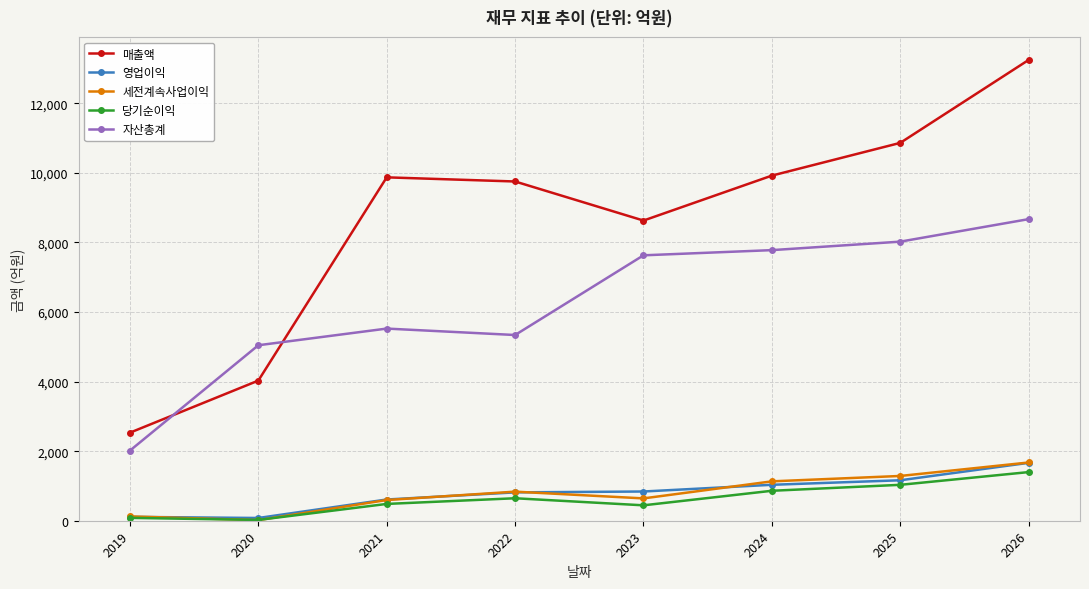

Which label corresponds to the largest value in the chart?

2026